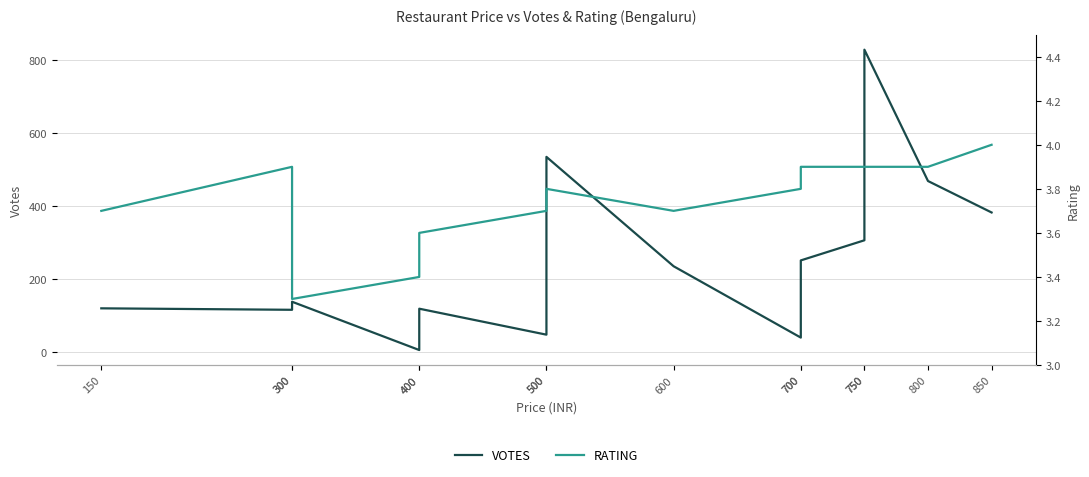

What is the smallest value displayed?

3.3